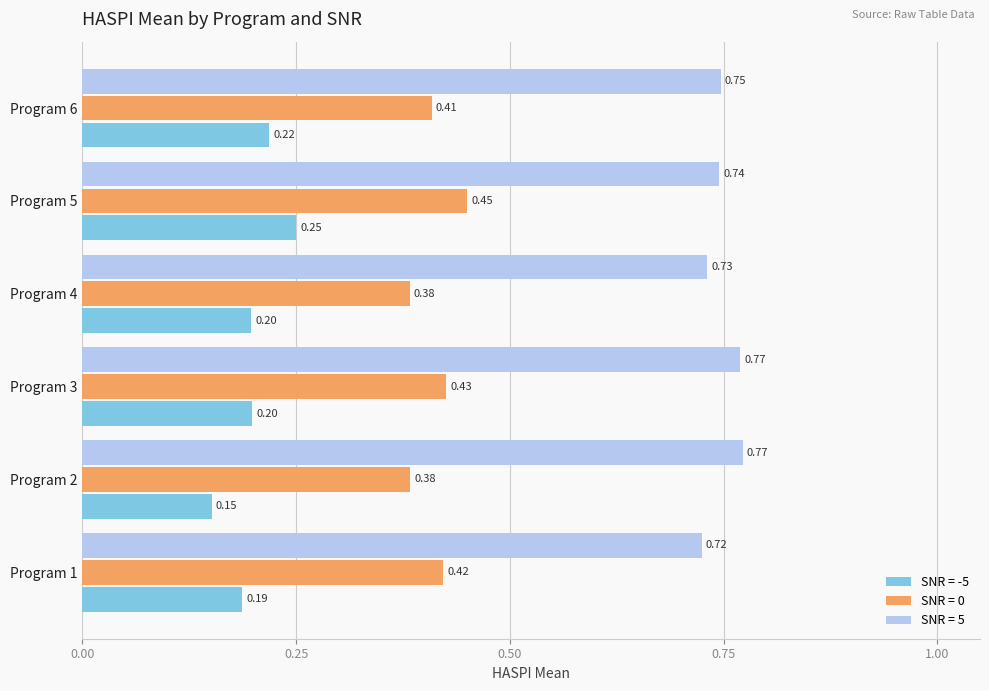

Which series has the largest total across all categories?

SNR = 5